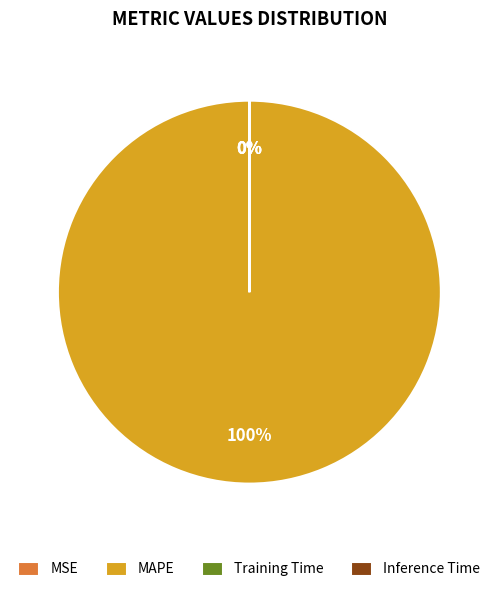

True or false: MAPE accounts for 86% of the total.

False